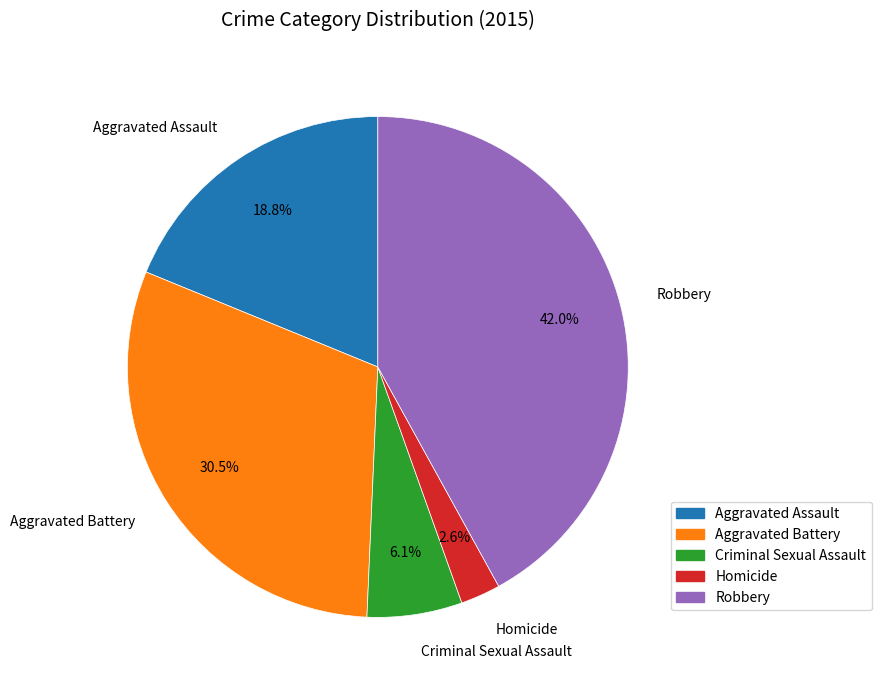

Does Aggravated Battery account for over 50% of the chart?

No